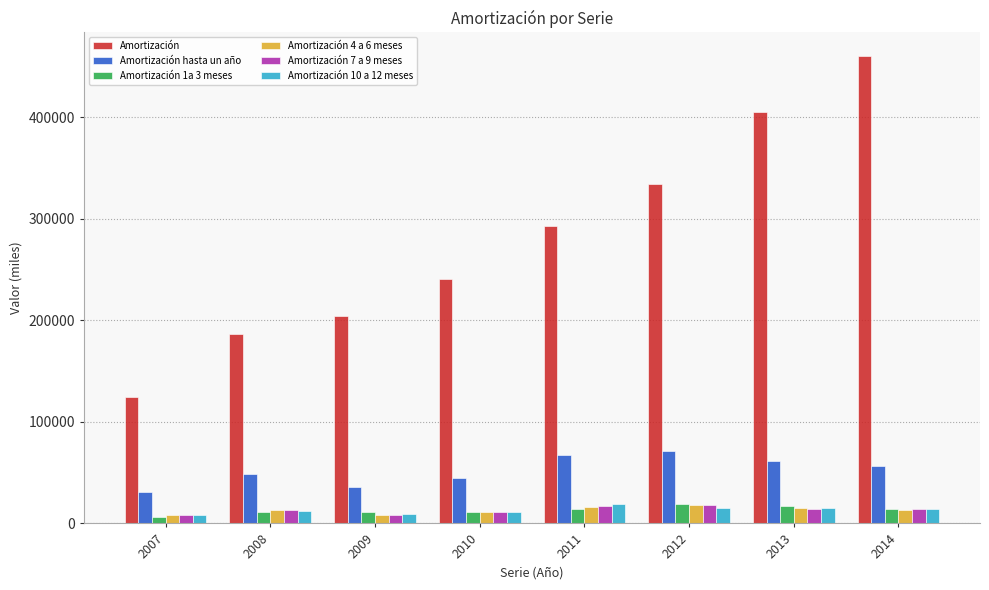

How many data points does each series have?

8